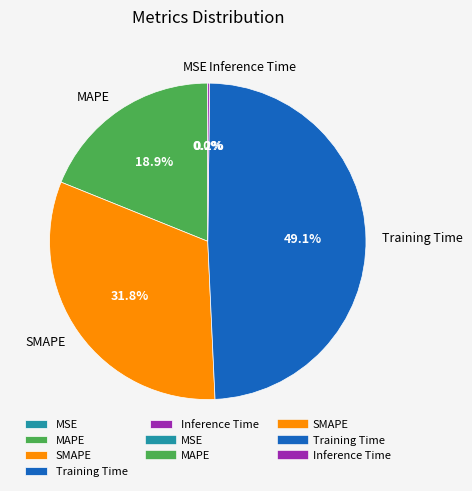

Is there any slice that represents more than half of the pie?

No